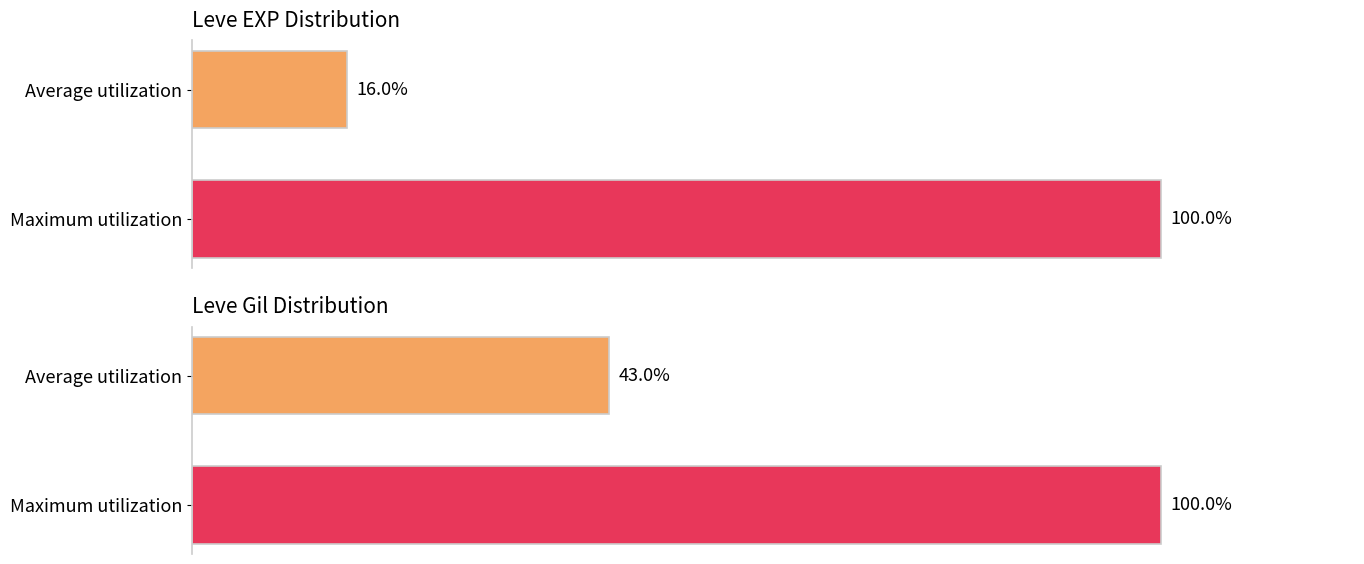

What is the greatest value displayed?

100.0